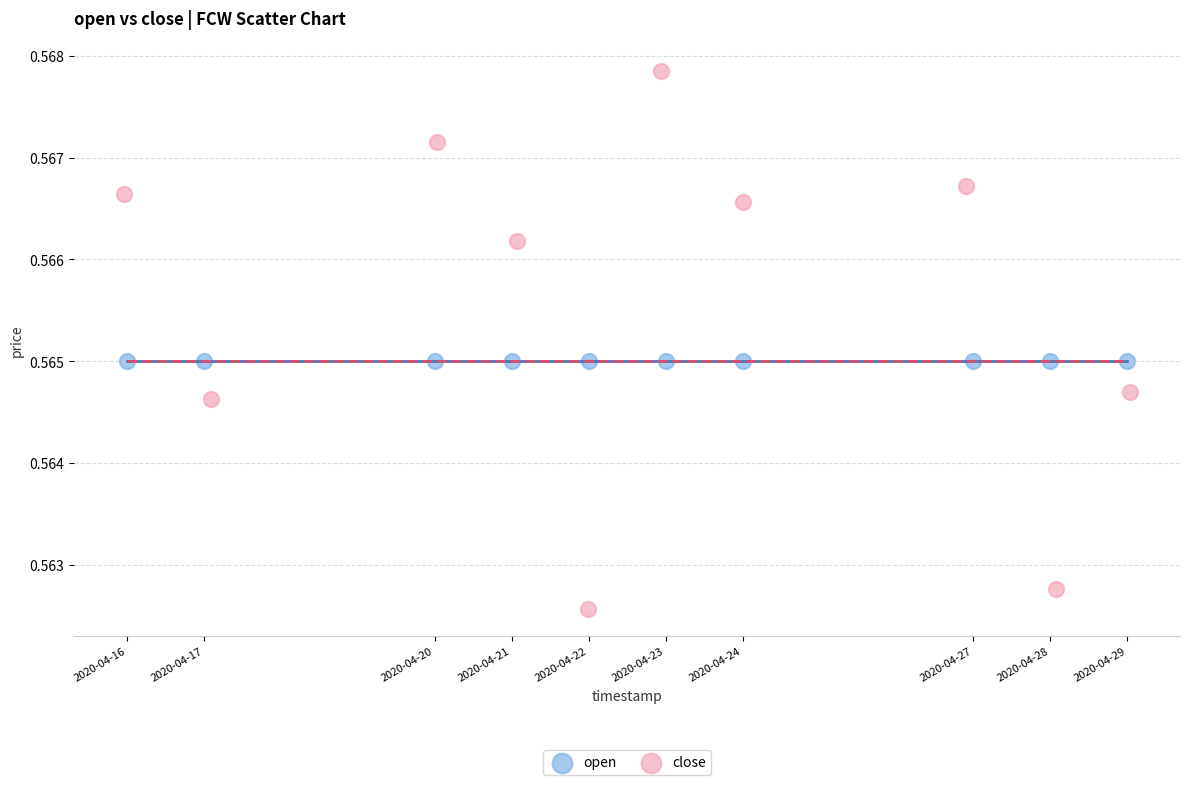

Which series contains the lowest Y value?

close